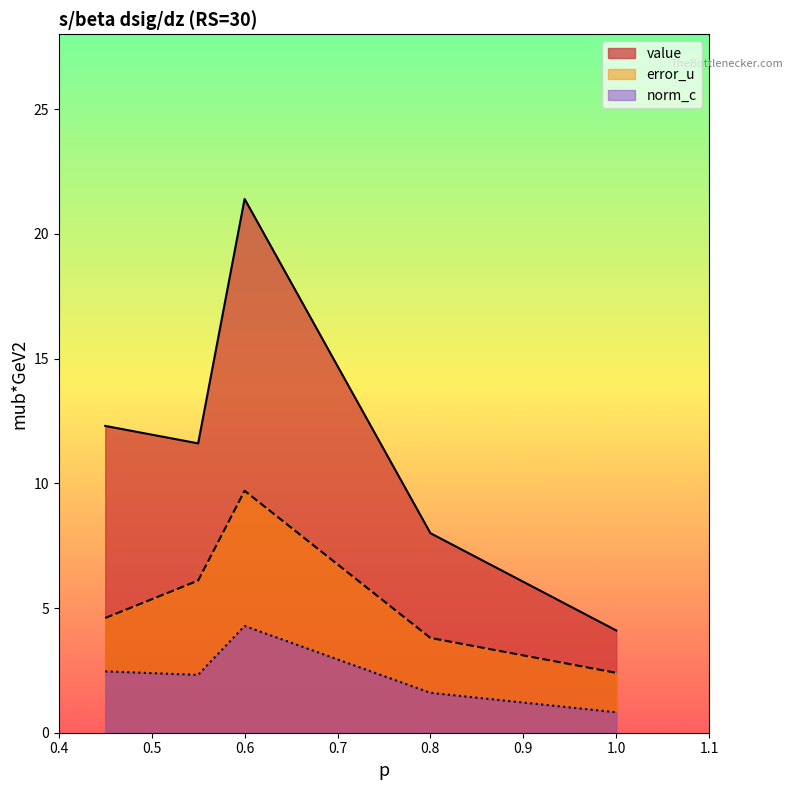

What is the smallest value displayed?

0.8